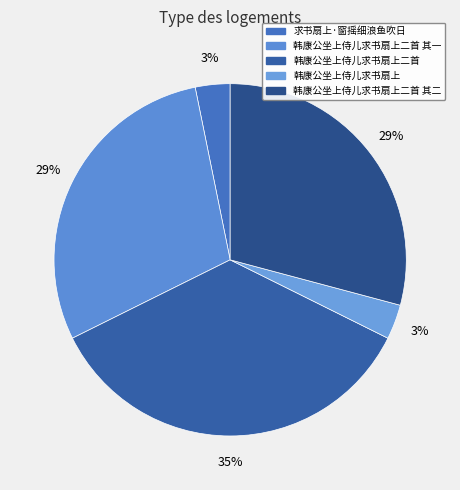

Does any single category account for the majority?

No